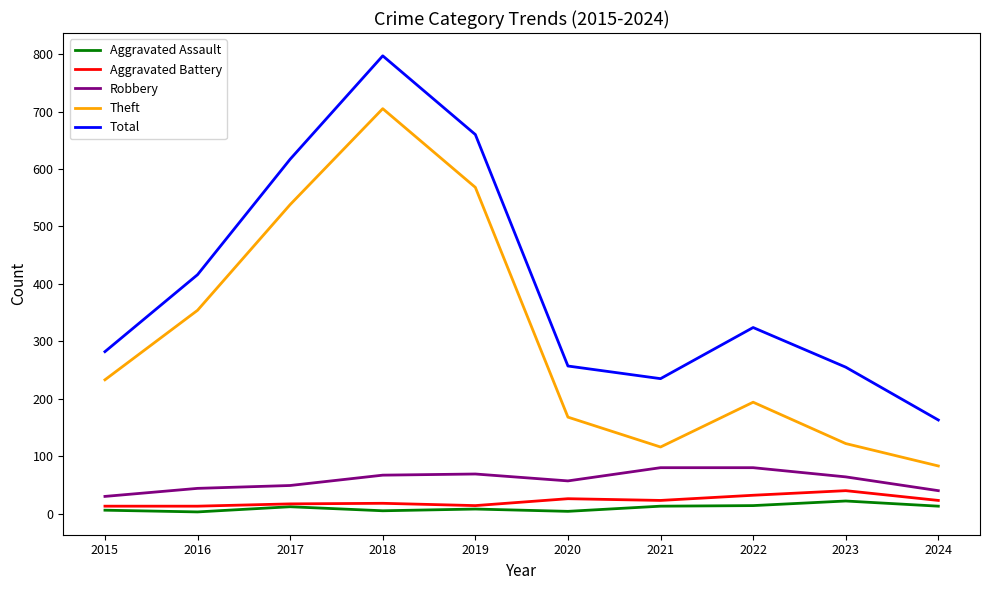

How many lines are shown in the chart?

5